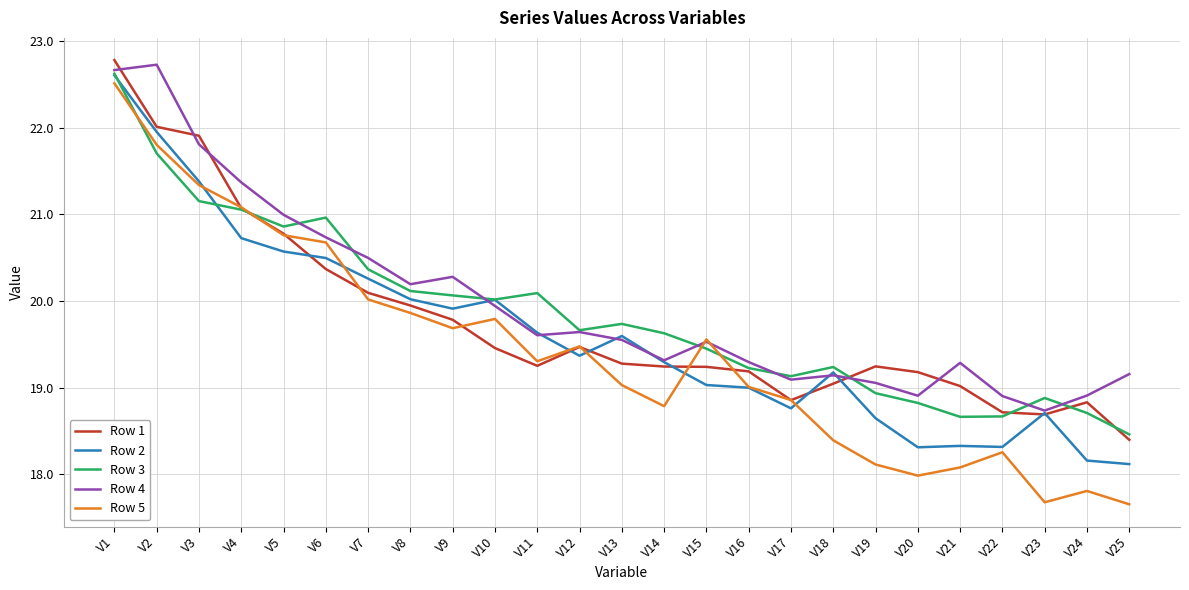

Read the Row 5 value at V4.

21.1